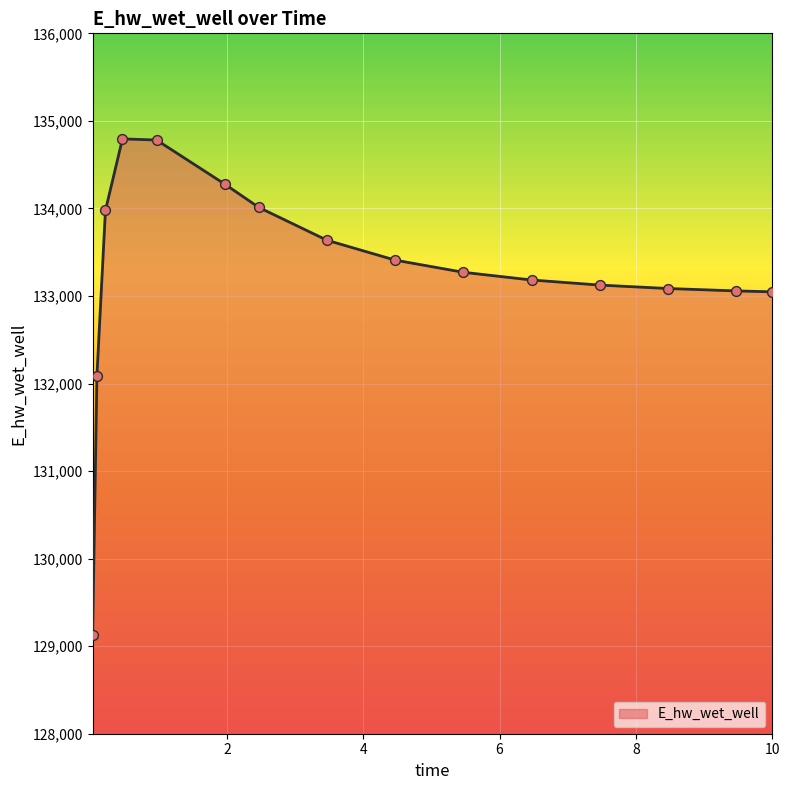

What is the difference between the maximum and minimum values?

5662.1